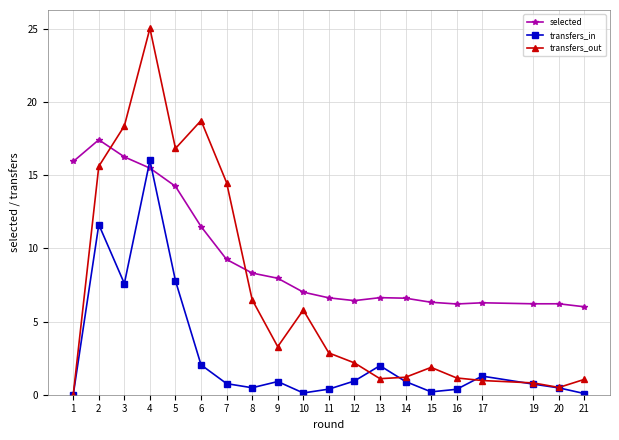

True or false: transfers_in has a value of 7.8 at 5.

True